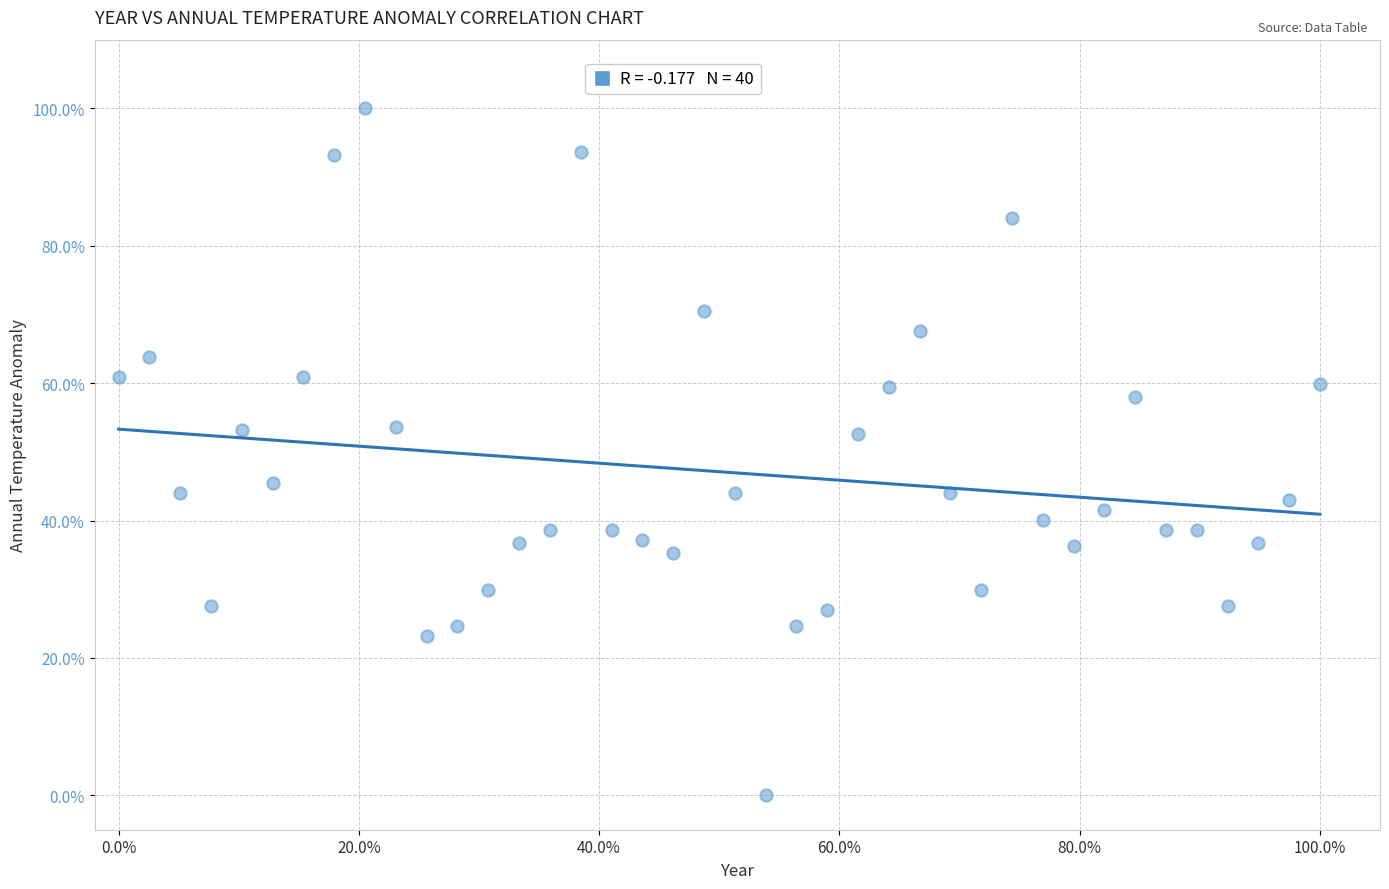

What is the range of X values (max minus min)?

100.0